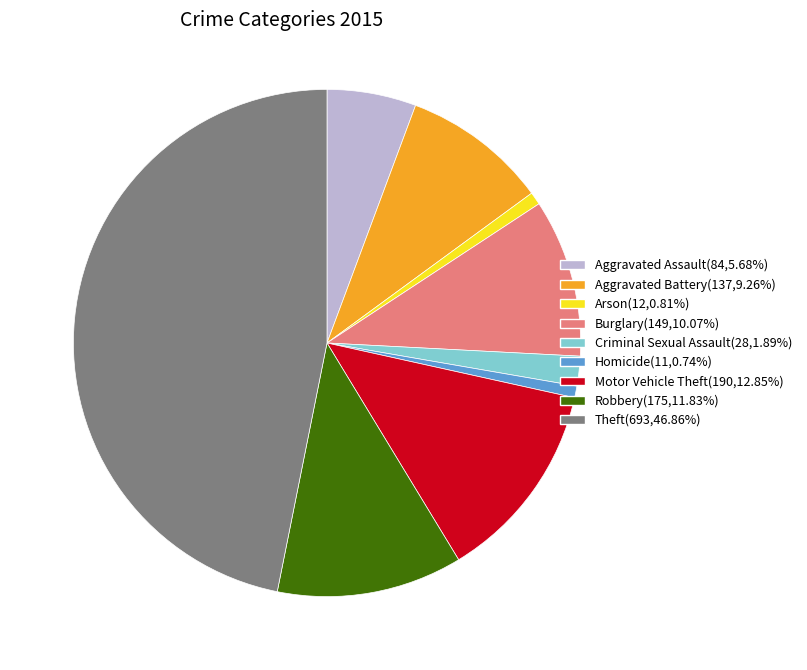

Does Aggravated Battery represent more than half of the total?

No